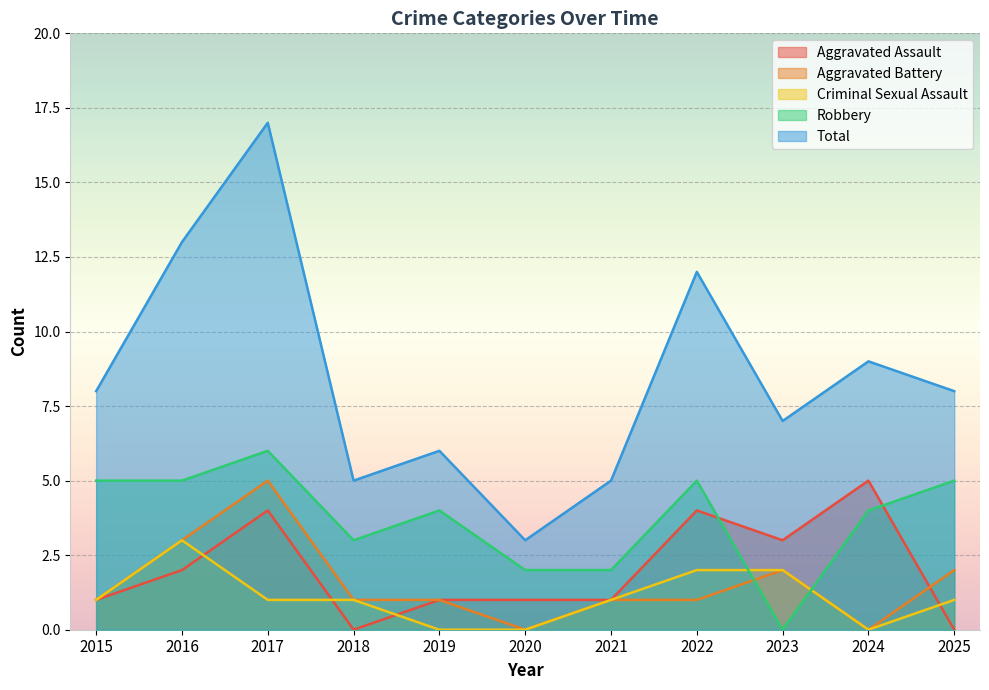

Which series changed the most between 2022 and 2023?

Robbery